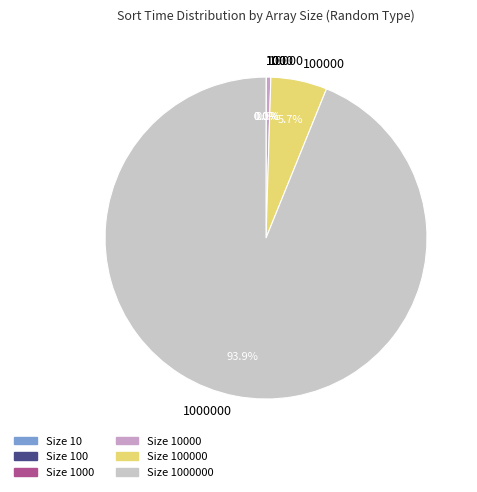

To the nearest percent, what is the average slice percentage?

17%